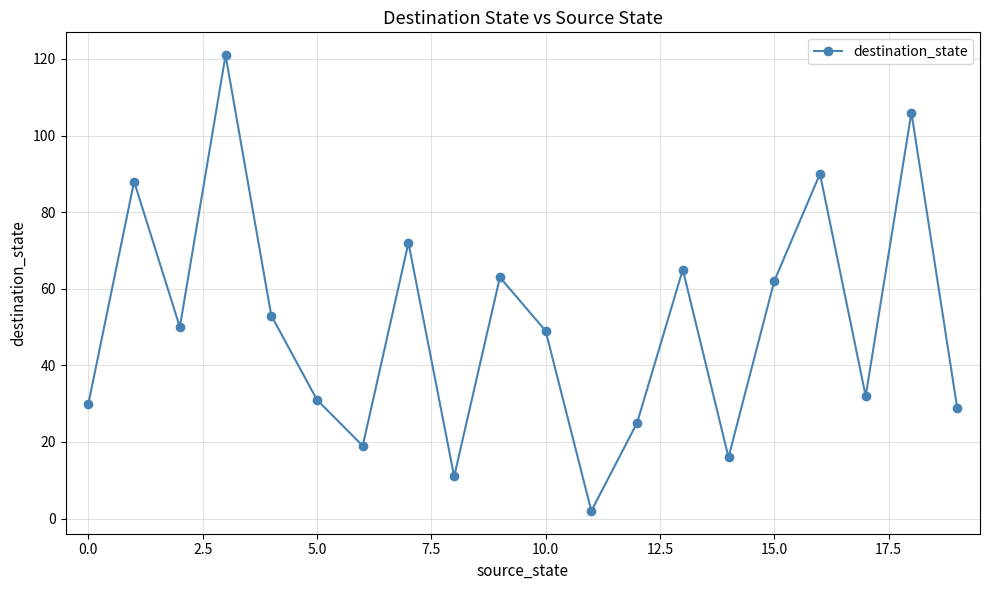

Reading left to right, list all the values displayed in this chart.

30	88	50	121	53	31	19	72	11	63	49	2	25	65	16	62	90	32	106	29